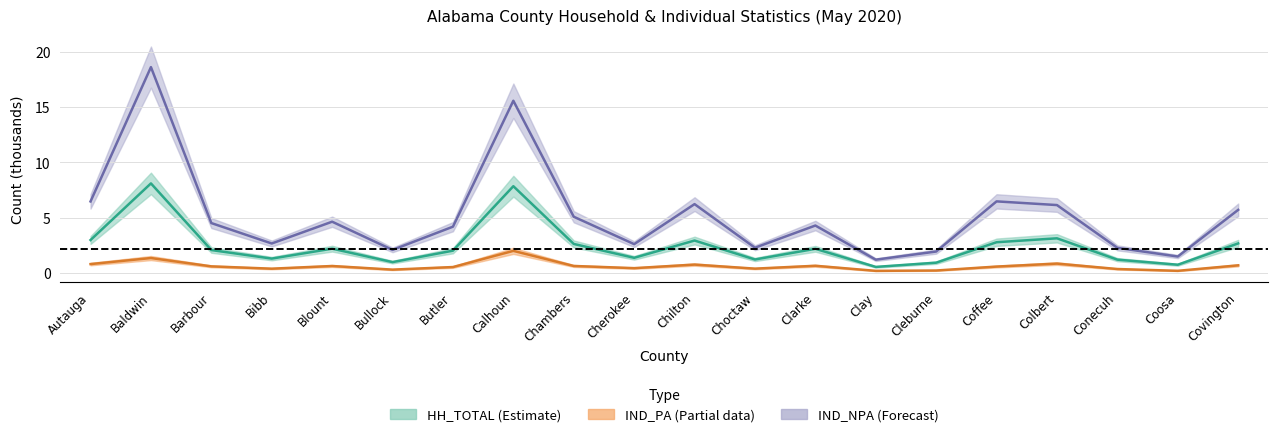

How many data points in IND_NPA are less than 4?

8